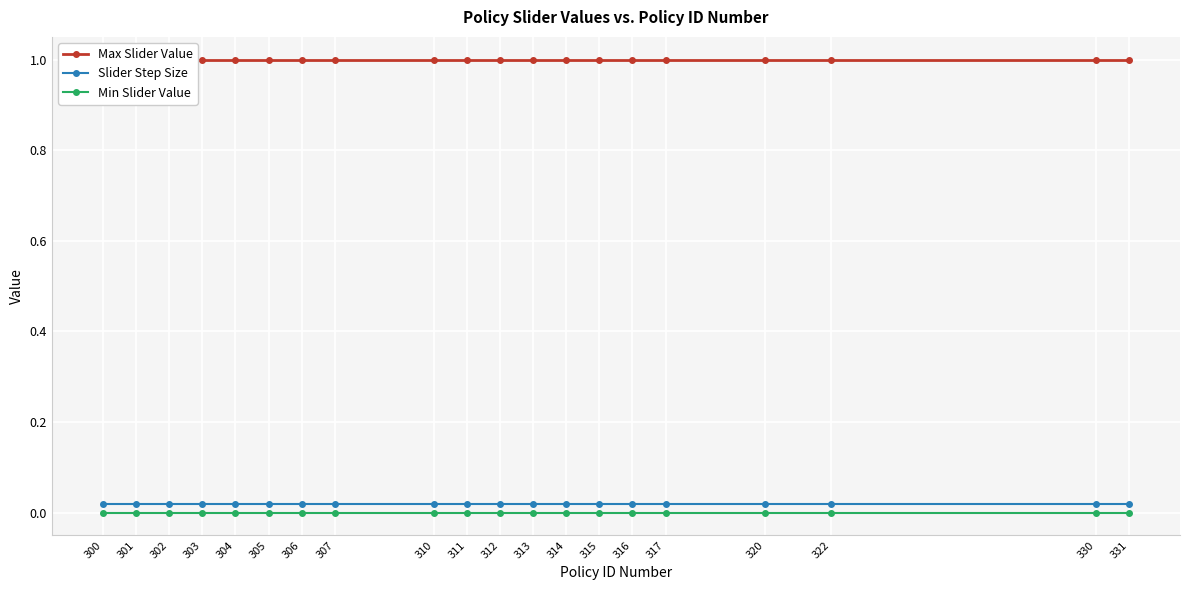

What are all the series names shown in the legend?

Max Slider Value, Slider Step Size, Min Slider Value